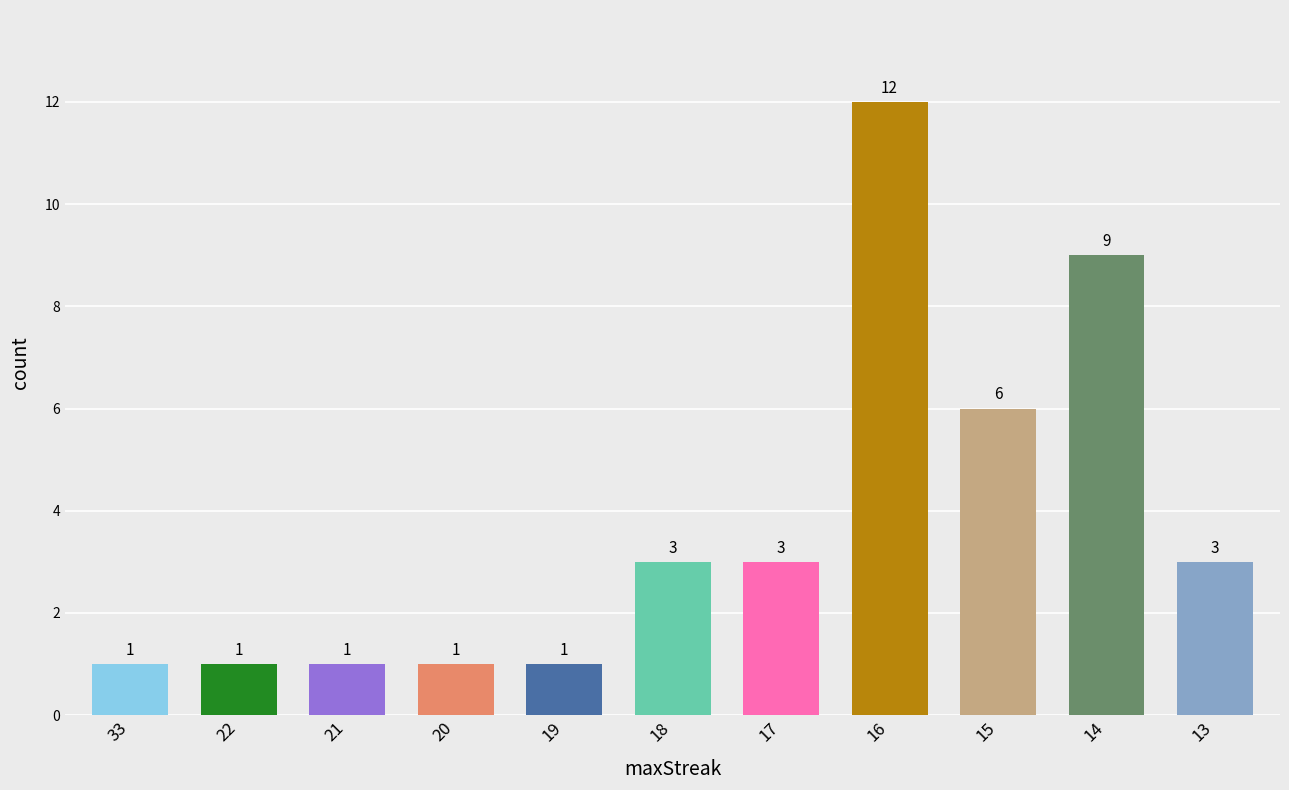

Reading left to right, what are all the values shown in this chart?

33=1	22=1	21=1	20=1	19=1	18=3	17=3	16=12	15=6	14=9	13=3